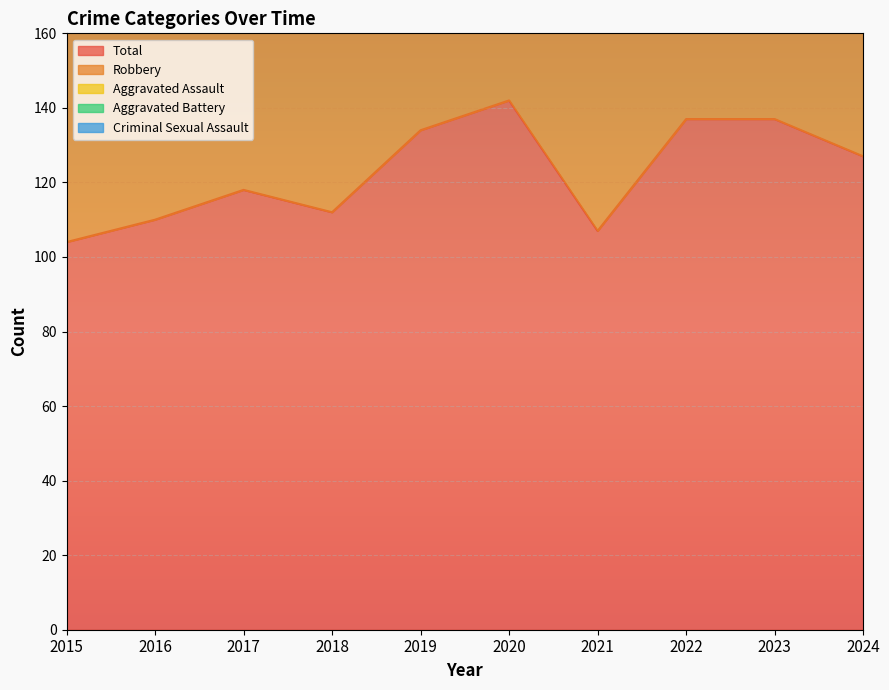

Count the number of categories in the chart.

10